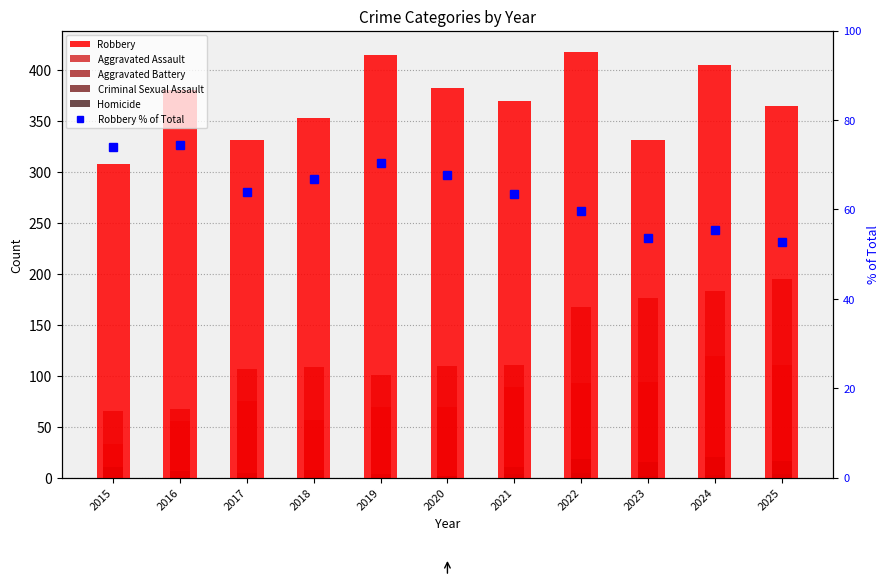

What is the spread (max minus min) of values at 2016?

380.0